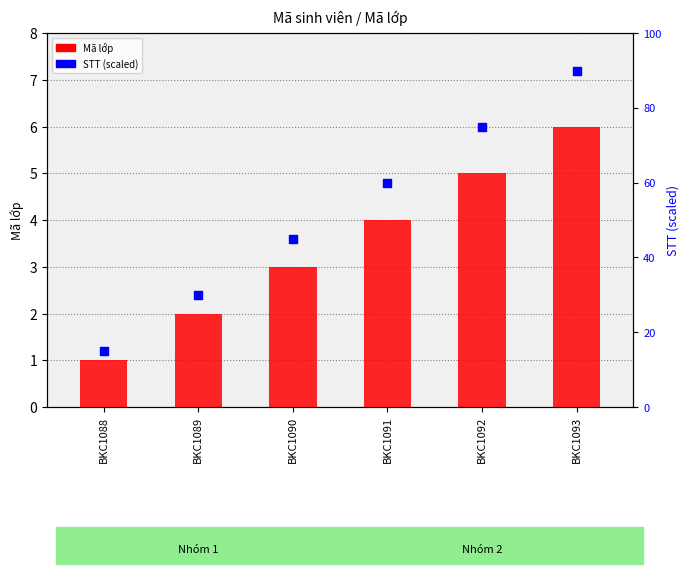

What are all the series names shown in the legend?

Mã lớp, STT (scaled)